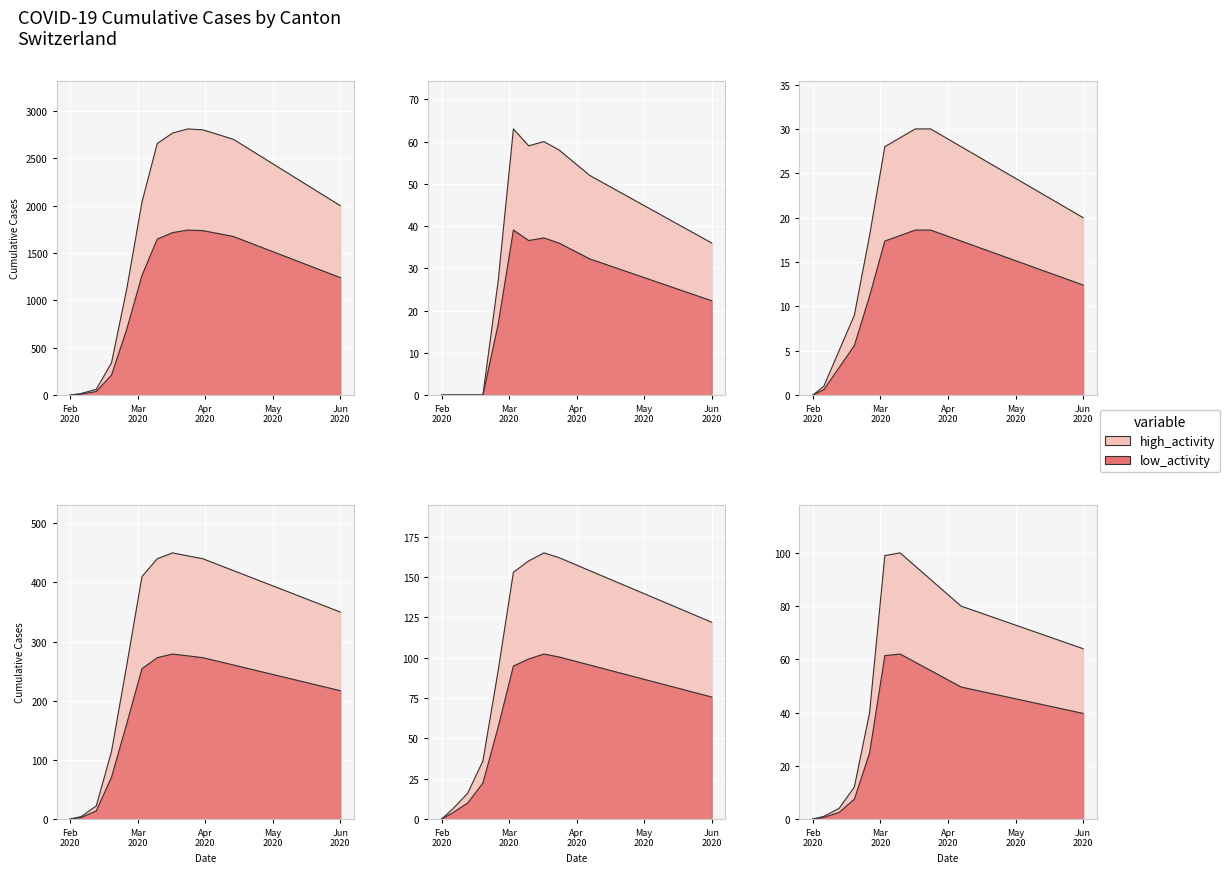

What is the sum of all GR values?

718.0